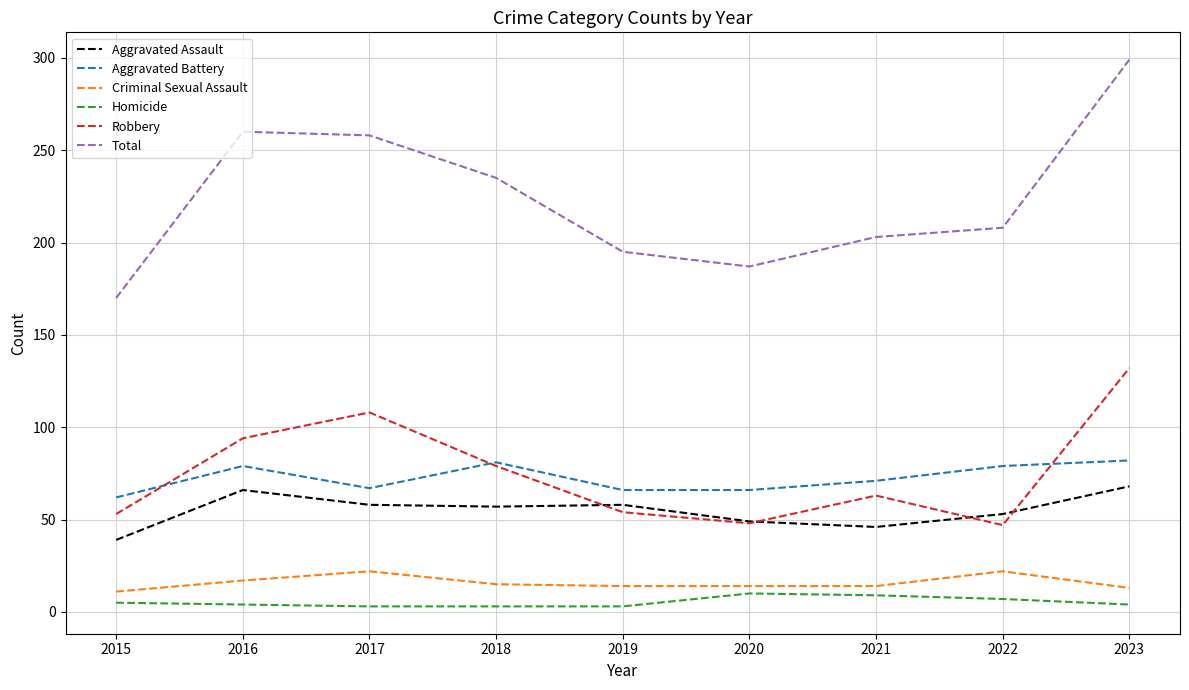

True or false: Criminal Sexual Assault has a value of 13 at 2023.

True